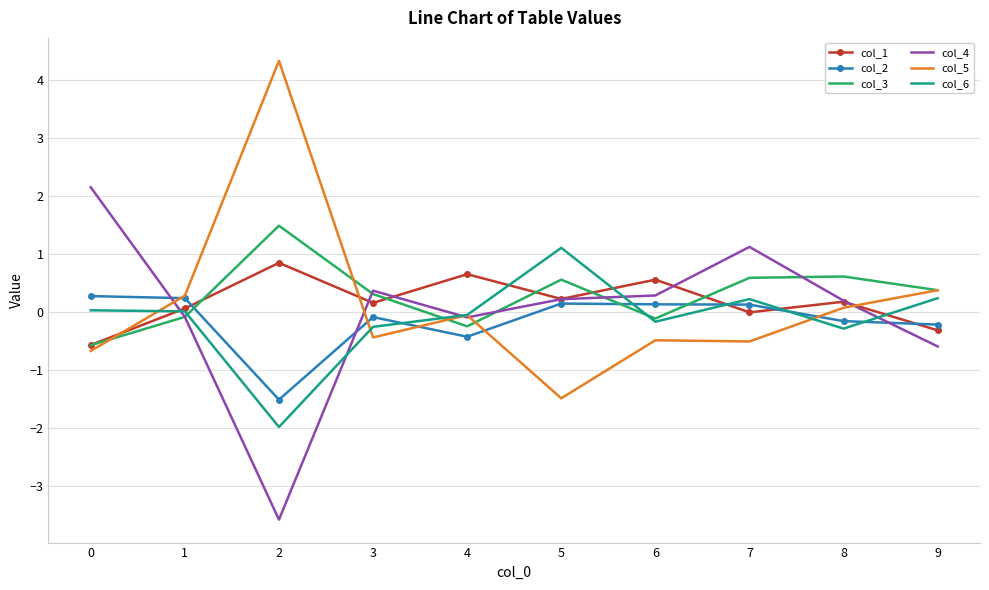

What is the minimum value shown in the chart?

-3.6